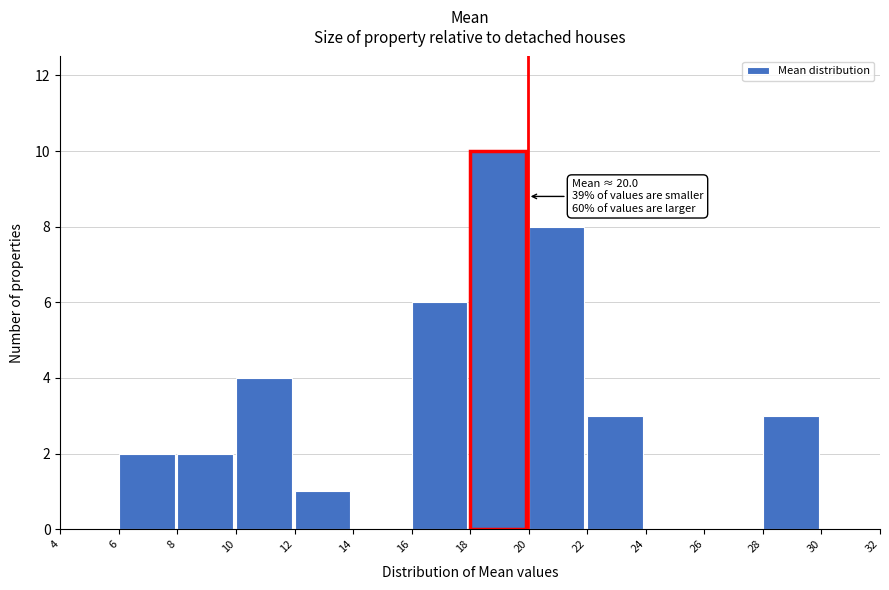

Over which range of the x-axis is the bar tallest?

18 to 20